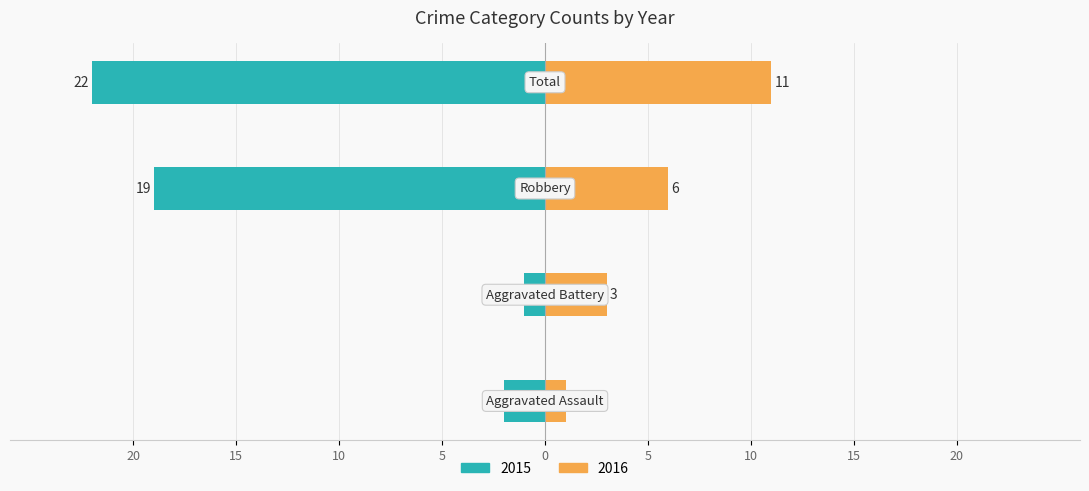

The Nonfamily series shows 8 at Robbery. True or false?

False